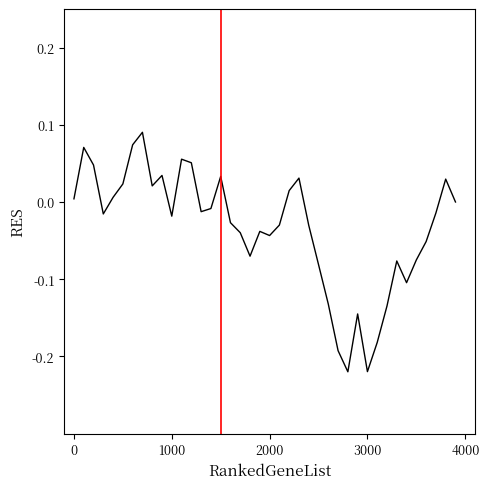

How many interior local valleys (lower than both neighbors) does the data have?

9